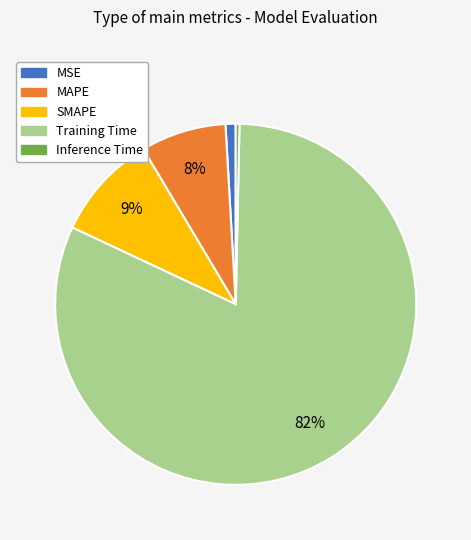

Do MAPE and Inference Time together represent more than half of the pie?

No